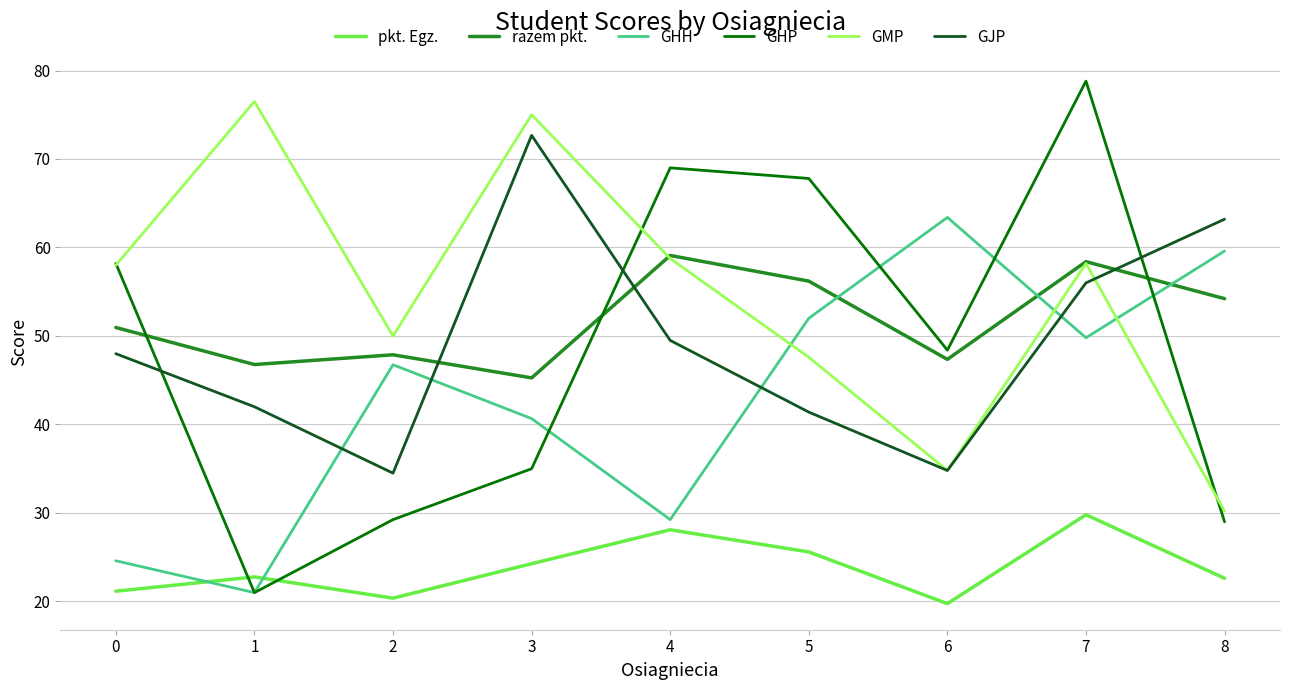

The GHP series shows 69.0 at 4. True or false?

True